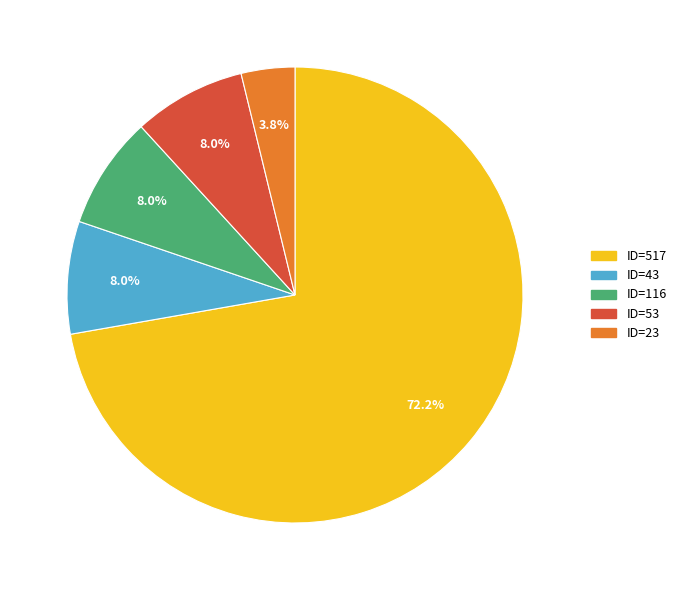

What is the majority slice?

ID=517